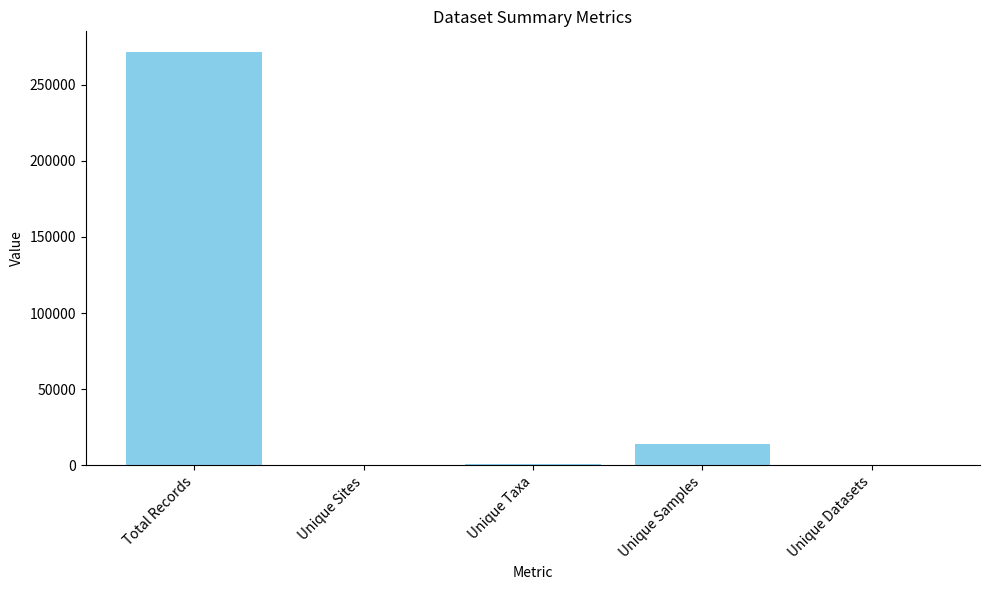

The chart shows a value of 23577 at Unique Samples. True or false?

False